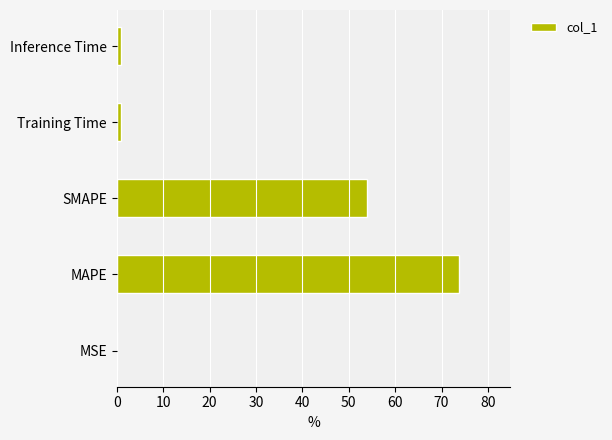

Does the chart contain stacked bars?

No